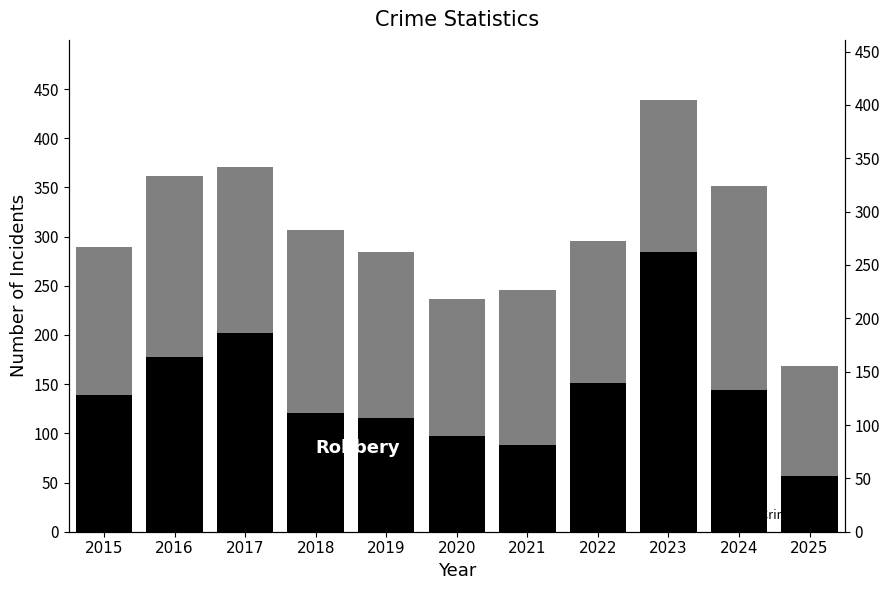

List the series in order of their peak value, lowest first.

Robbery, Total